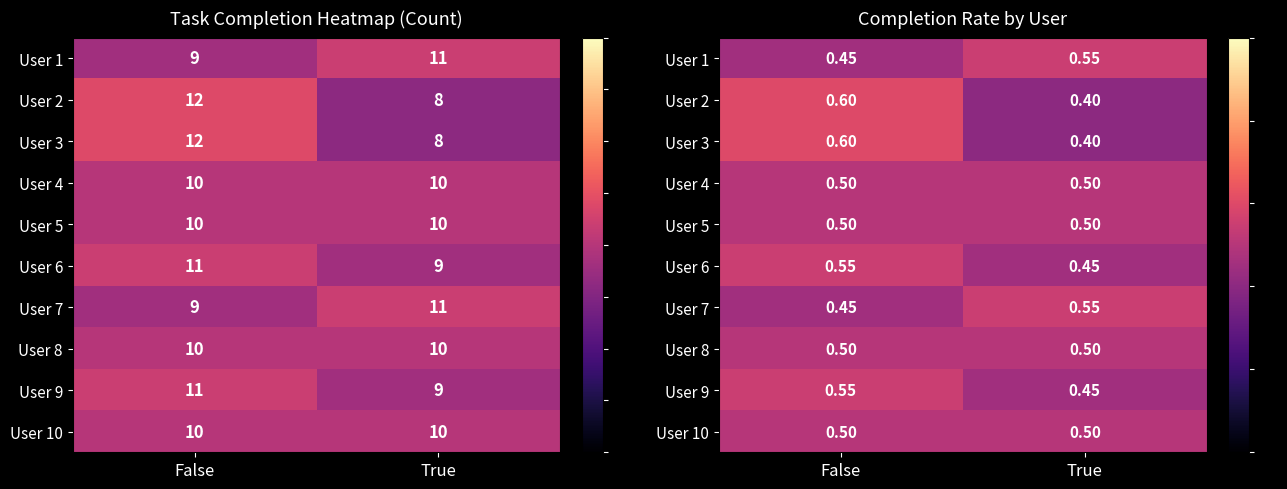

What is the difference between the maximum and minimum values in the User 6 series?

0.1